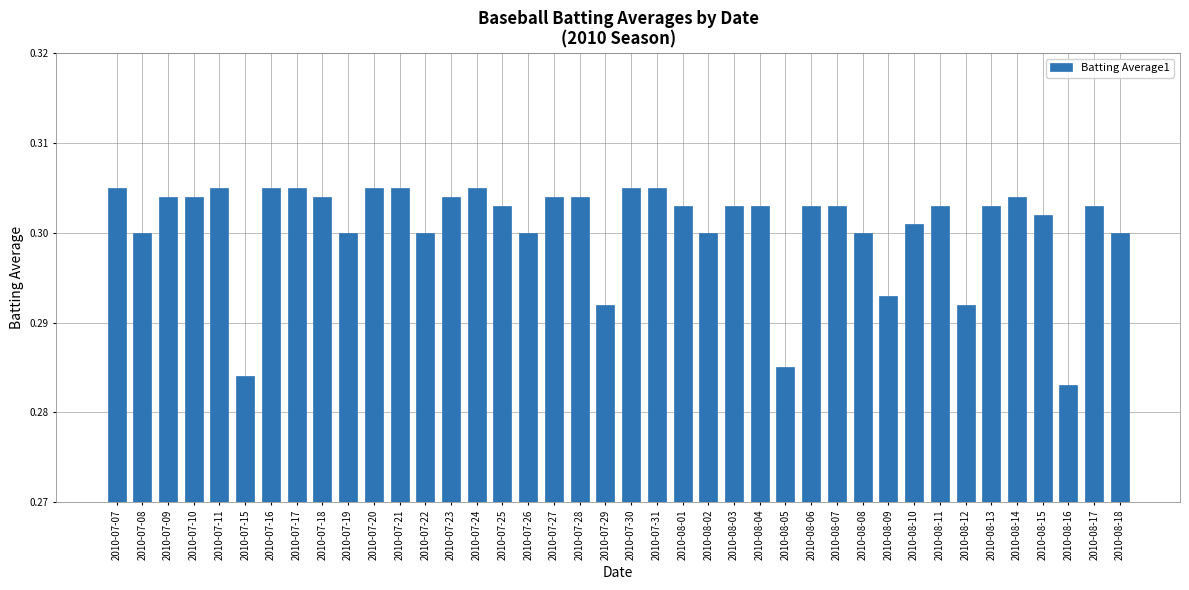

What is the sum of the values at 2010-08-13 and 2010-07-19?

0.6